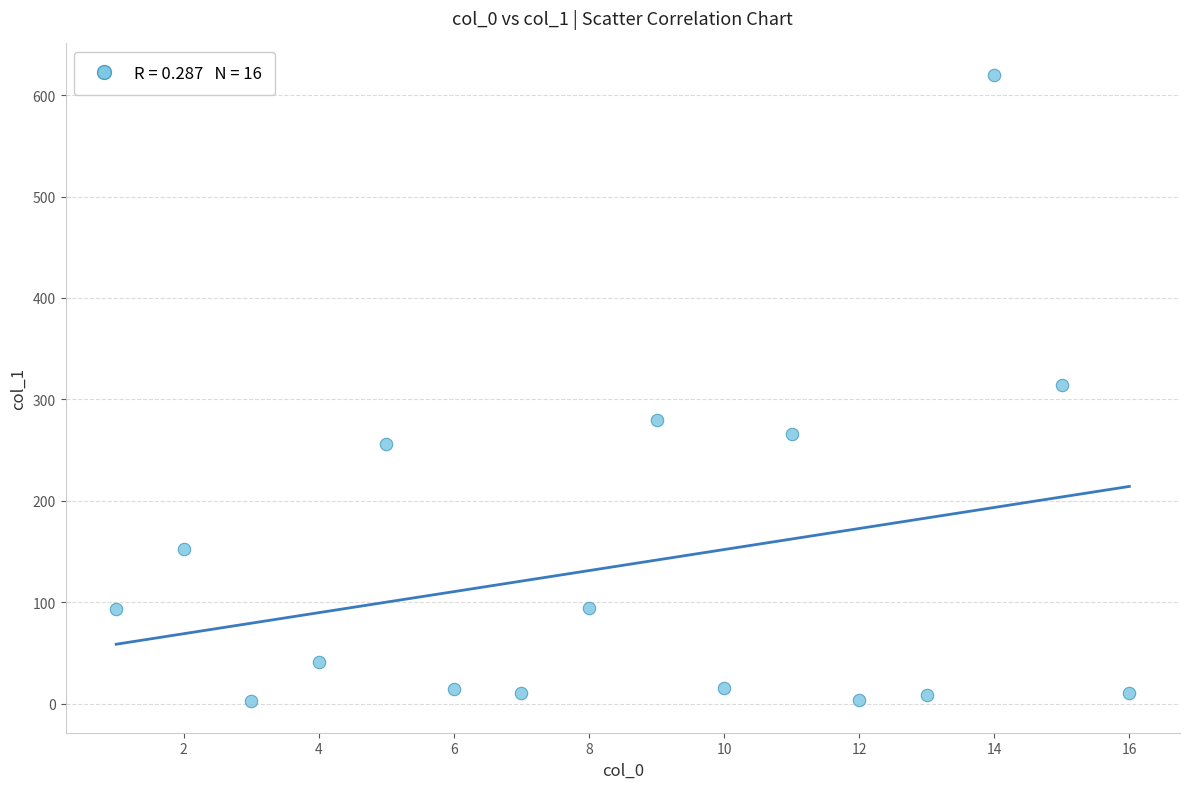

What is the range of Y values (max minus min)?

617.7